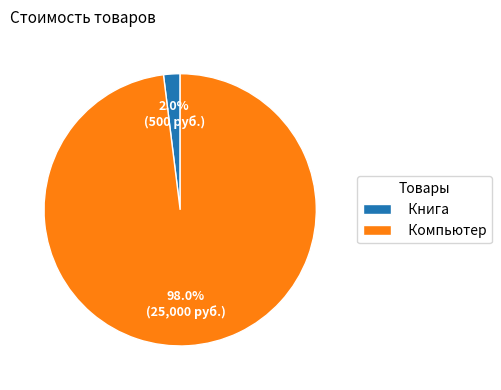

To the nearest percent, what portion does Компьютер represent?

98%